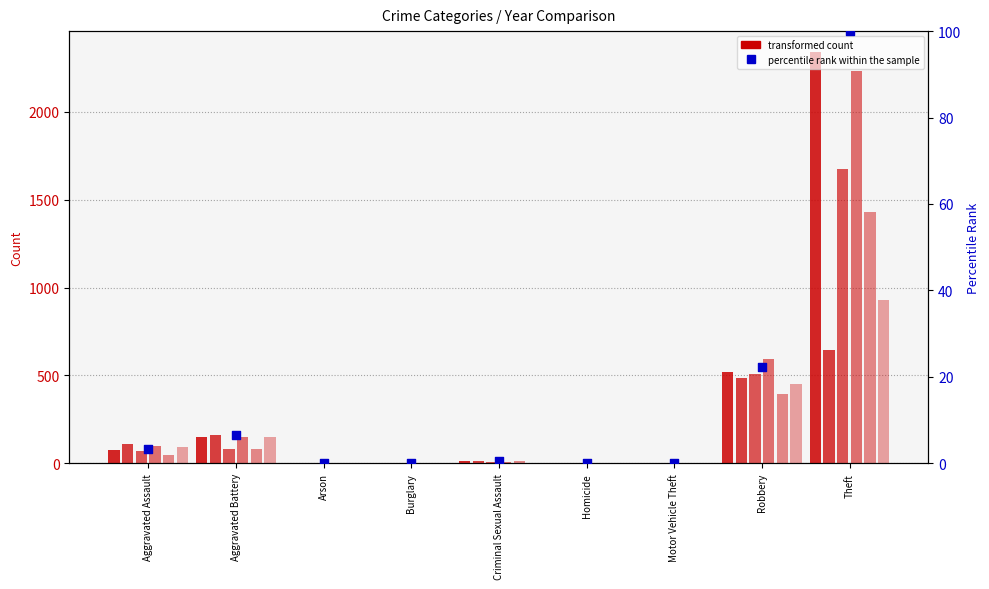

What is the total value across all series at Burglary?

2